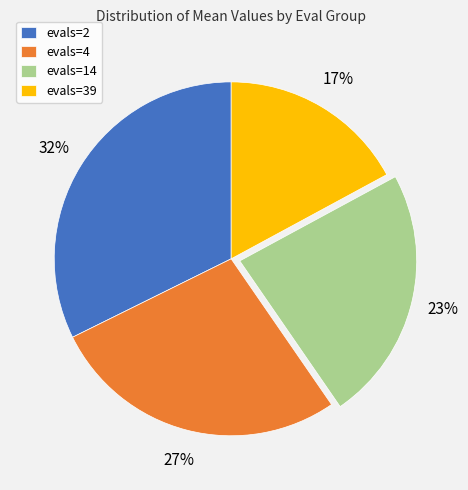

To the nearest percent, what is the average slice percentage?

25%